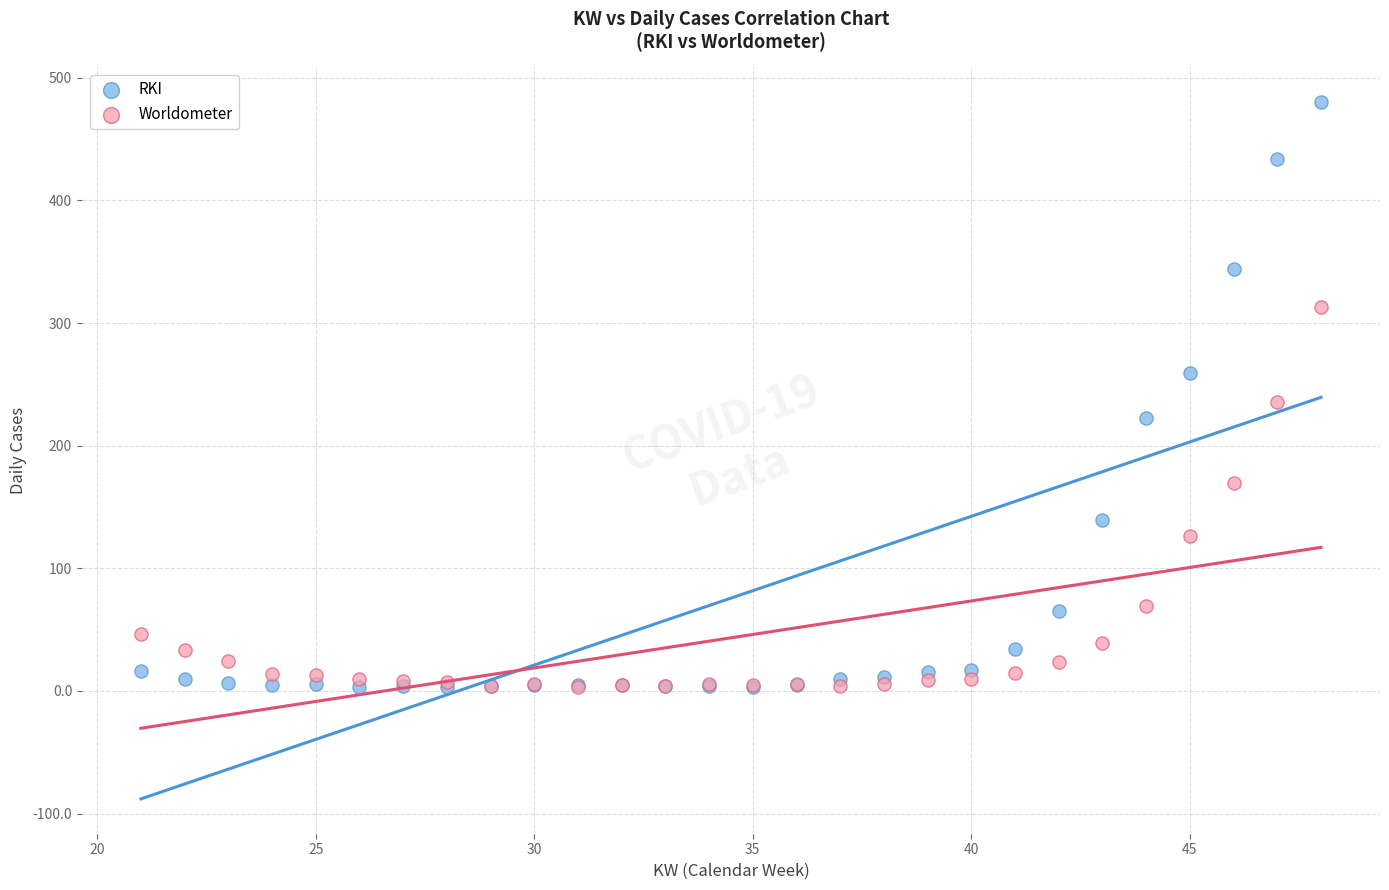

In the Worldometer series, what Y value is closest to 158?

169.6